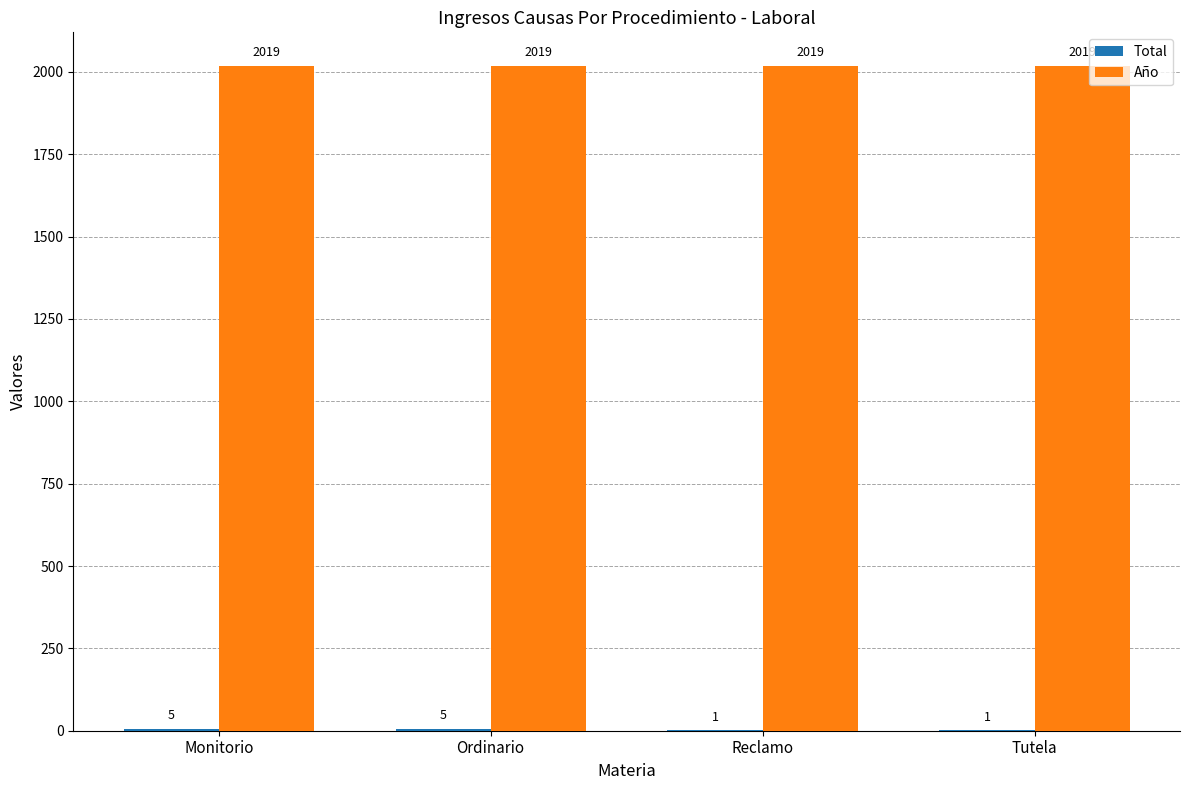

What is the average value of the Año series?

2019